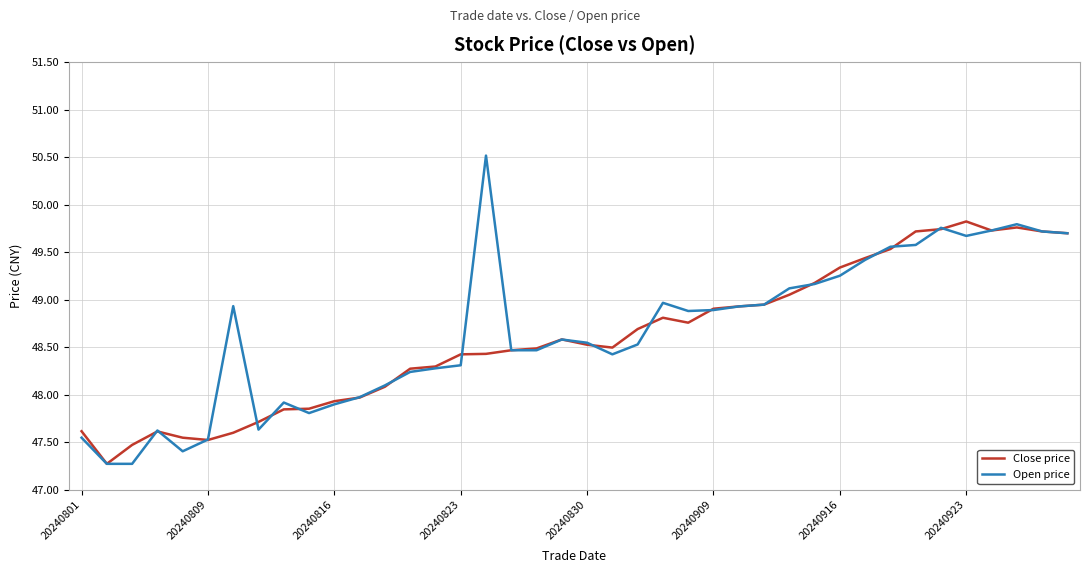

Which series has the largest range (max minus min)?

Open price